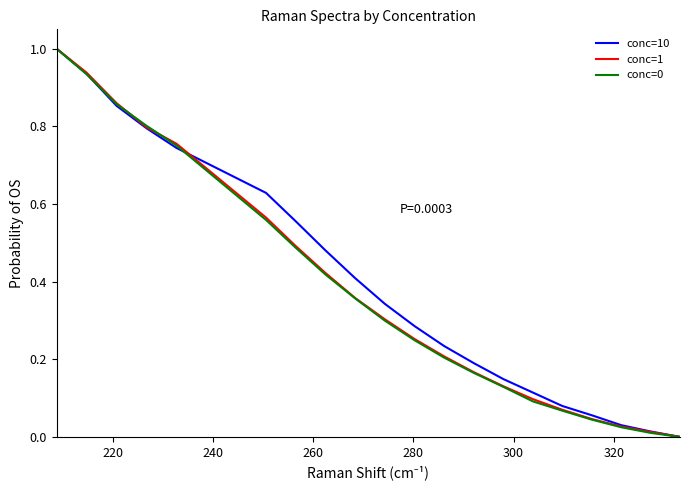

What is the maximum value shown in the chart?

1.0